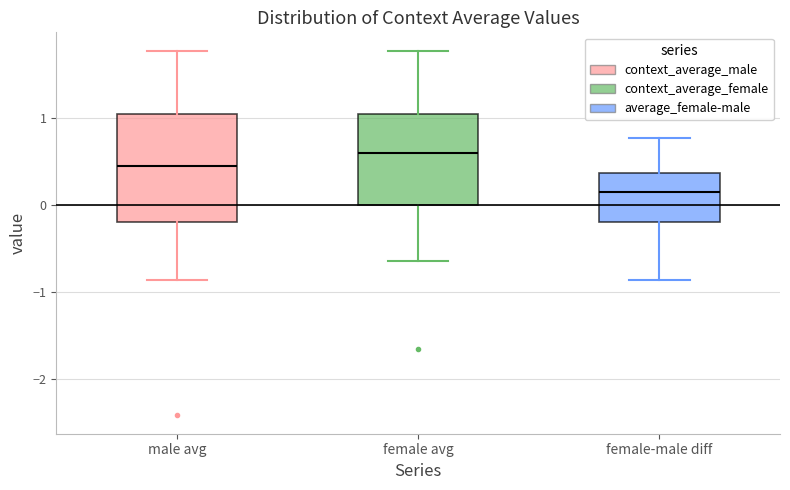

Which box is the tallest, from its lower edge to its upper edge?

male avg